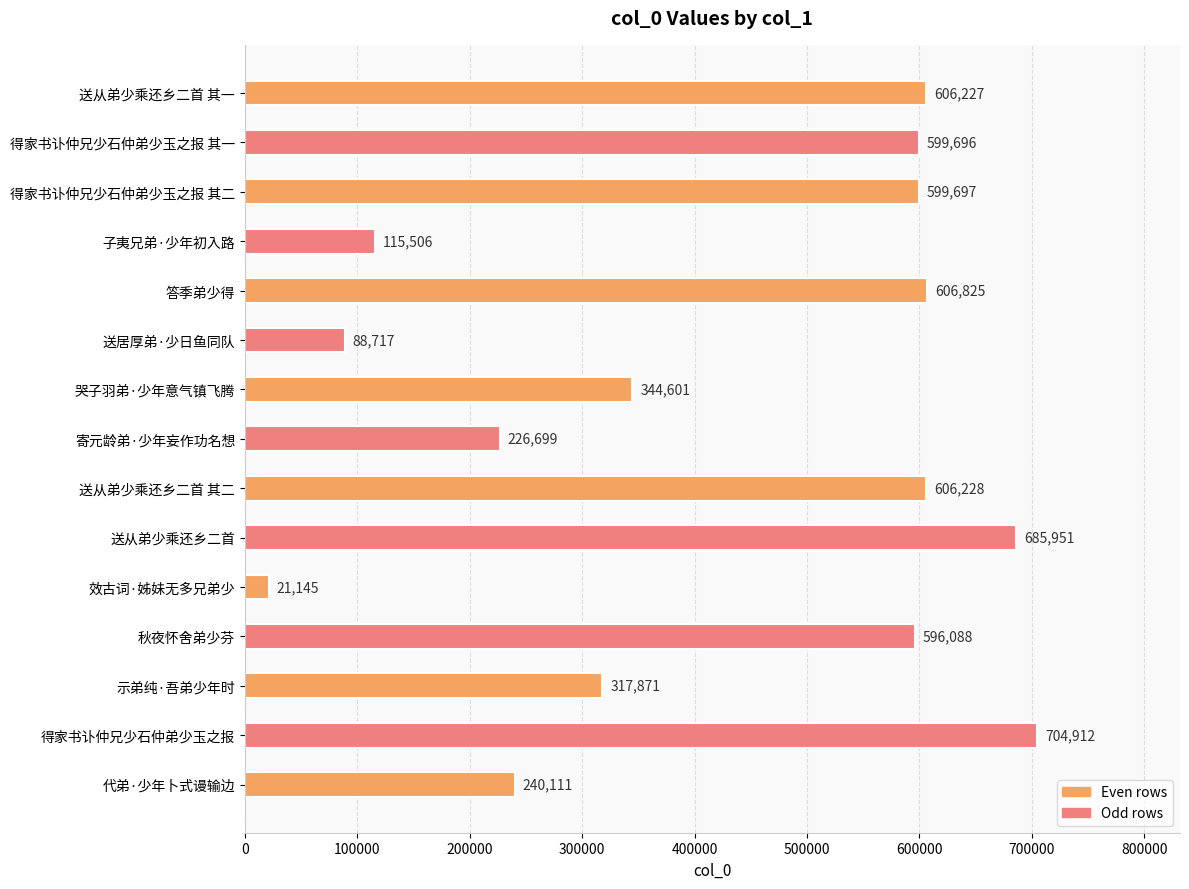

Which has a higher value, 送从弟少乘还乡二首 or 寄元龄弟·少年妄作功名想?

送从弟少乘还乡二首